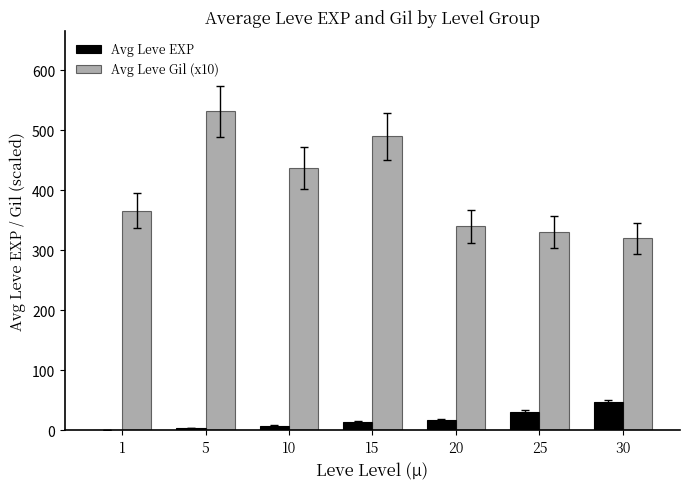

What is the sum of all Avg Leve EXP values?

123.6